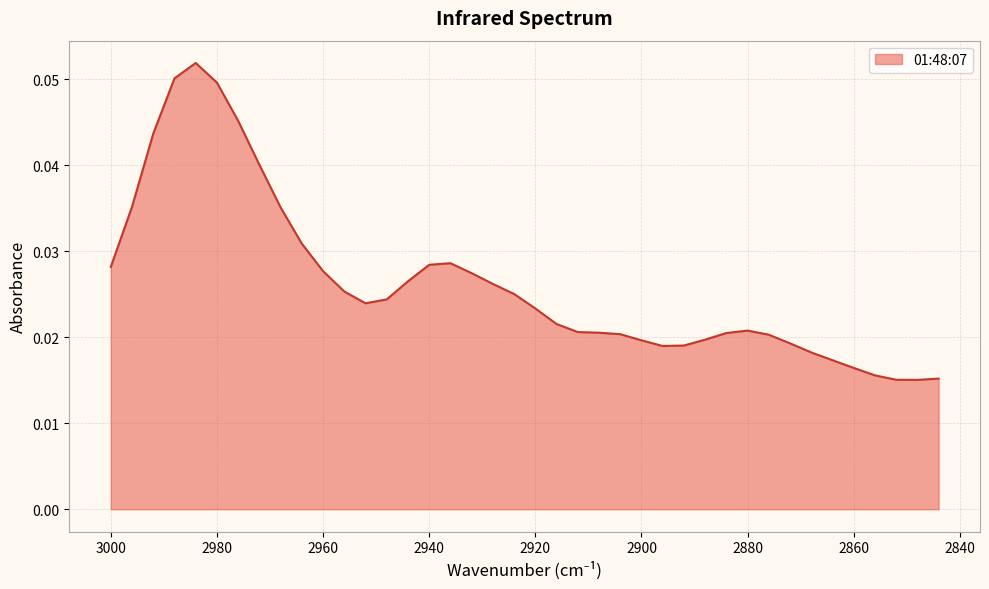

Reading left to right, extract all data points from this chart.

3000=0.0	2996=0.0	2992=0.0	2988=0.1	2984=0.1	2980=0.0	2976=0.0	2972=0.0	2968=0.0	2964=0.0	2960=0.0	2956=0.0	2952=0.0	2948=0.0	2944=0.0	2940=0.0	2936=0.0	2932=0.0	2928=0.0	2924=0.0	2920=0.0	2916=0.0	2912=0.0	2908=0.0	2904=0.0	2900=0.0	2896=0.0	2892=0.0	2888=0.0	2884=0.0	2880=0.0	2876=0.0	2872=0.0	2868=0.0	2864=0.0	2860=0.0	2856=0.0	2852=0.0	2848=0.0	2844=0.0